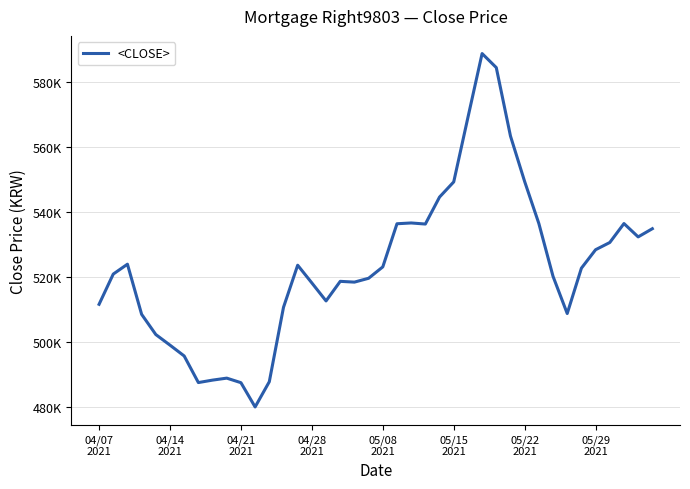

What is the average value?

523335